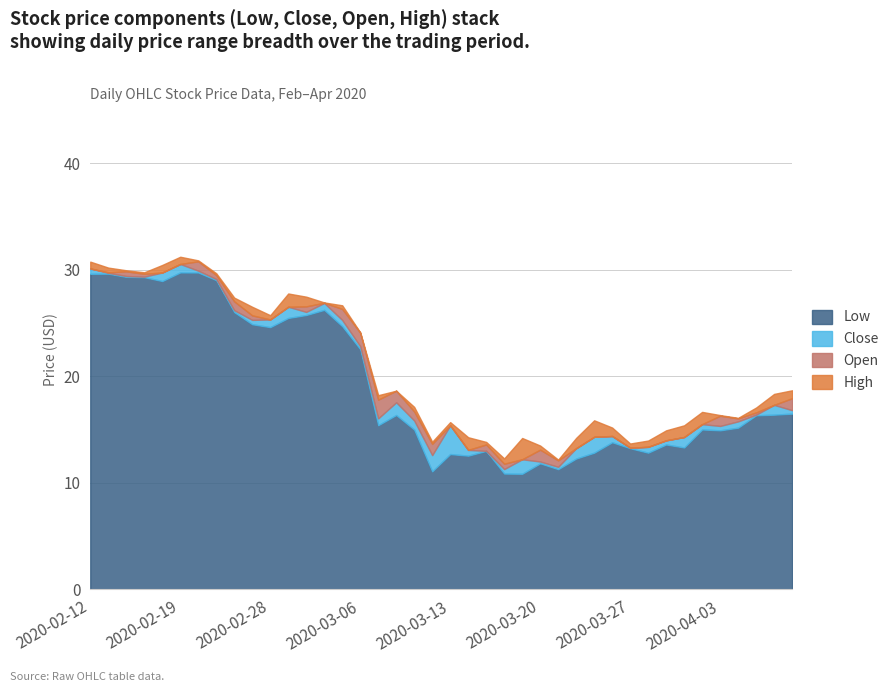

Where is Low nearest to the value 20?

2020-03-06